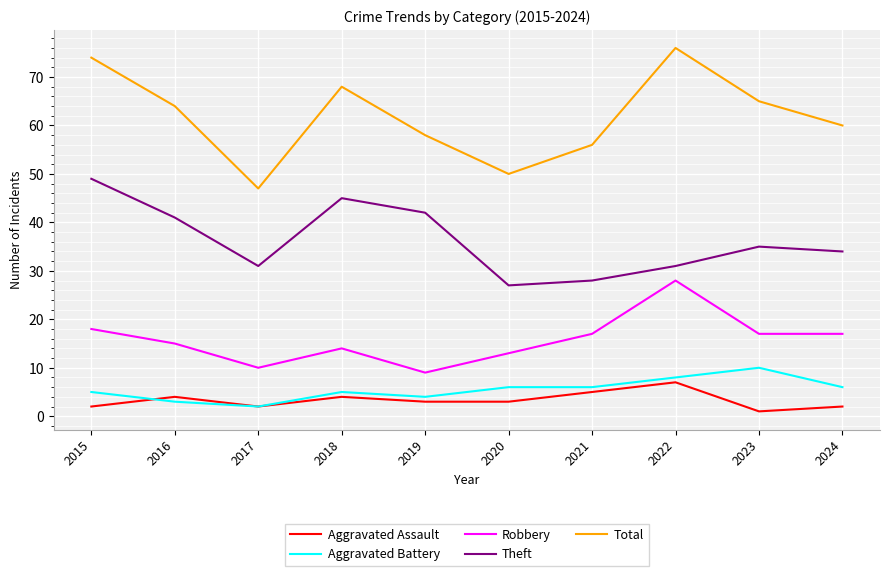

How many series are shown in this chart?

5